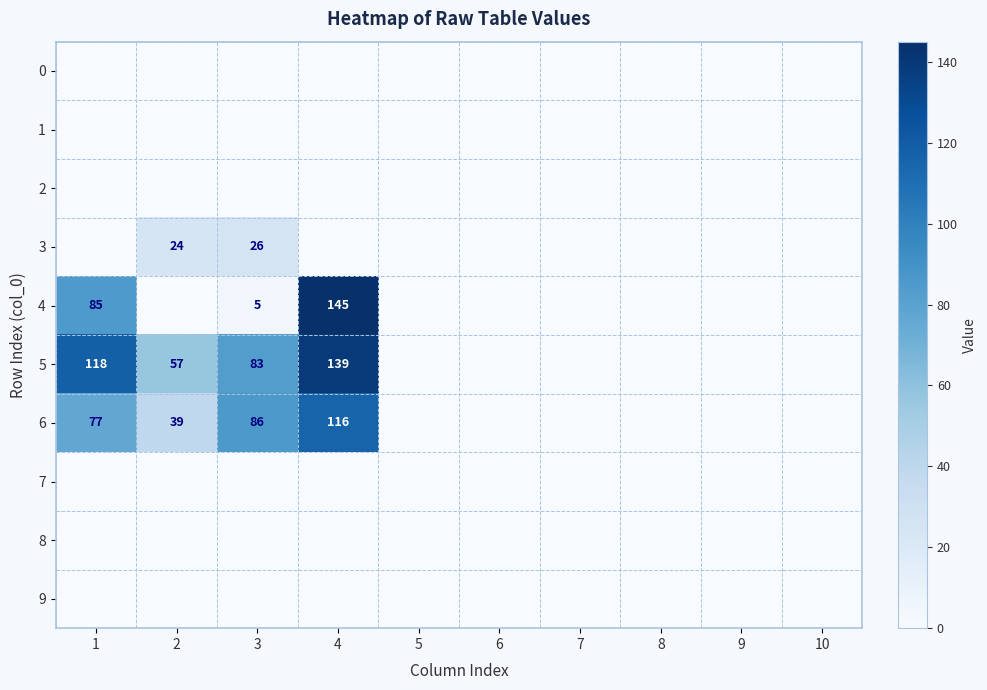

The 5 series shows 139 at 4. True or false?

True